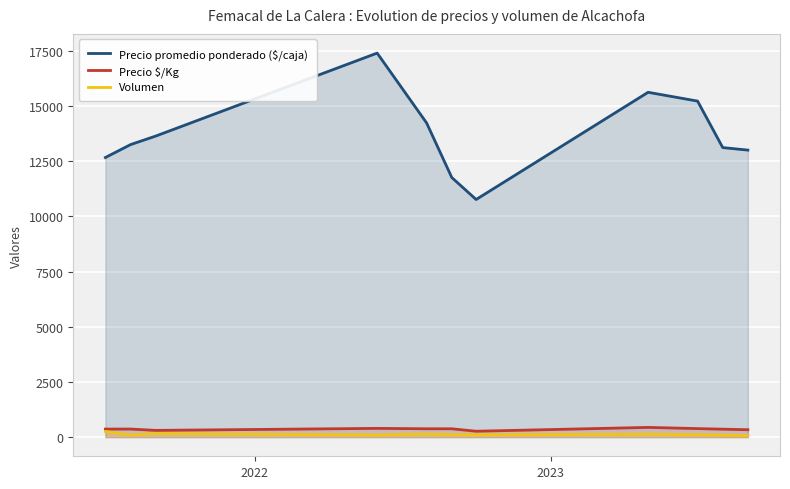

Which series has the largest total across all categories?

Precio promedio ponderado ($/caja)